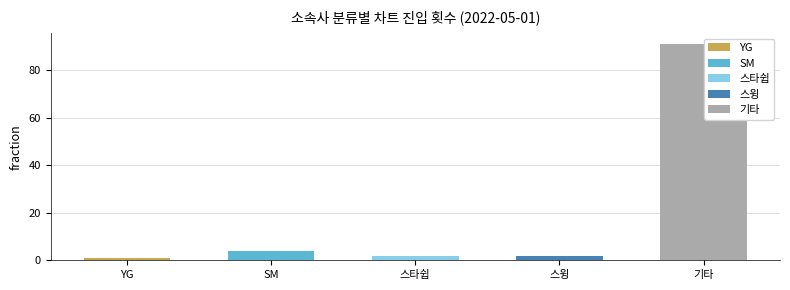

What is the change in value from YG to 스타쉽?

+1